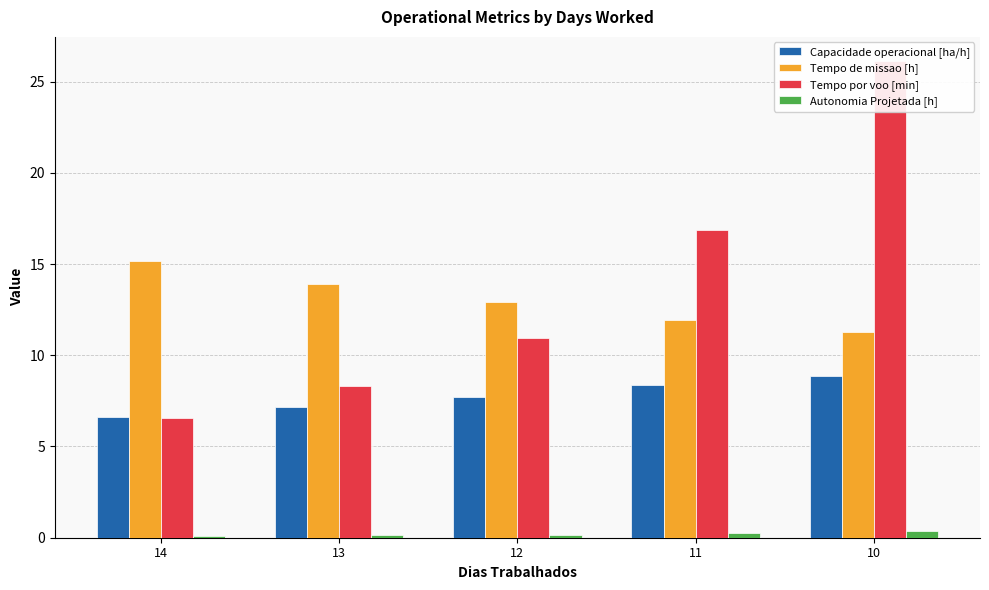

What are all the series names shown in the legend?

Capacidade operacional [ha/h], Tempo de missao [h], Tempo por voo [min], Autonomia Projetada [h]